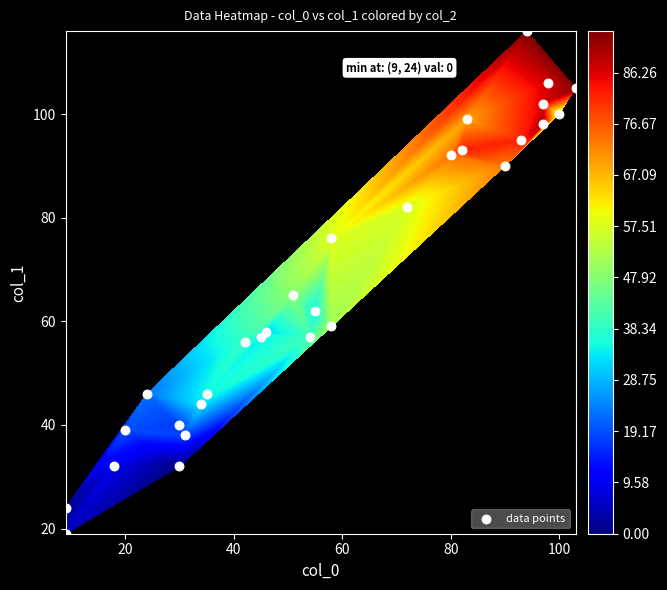

What is the difference between the second highest and minimum values?

87